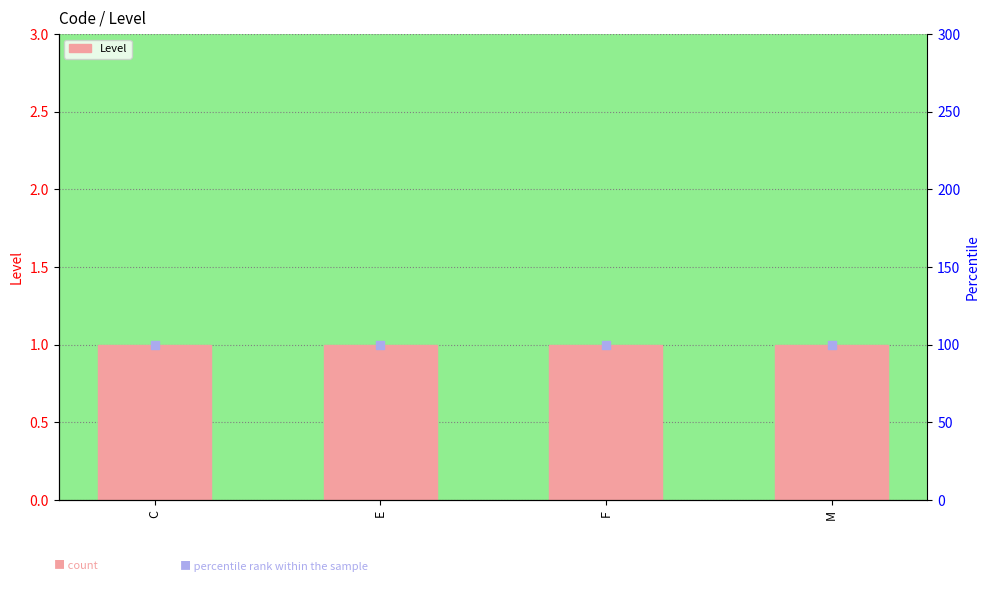

Which series has the largest Y range (max minus min)?

Level